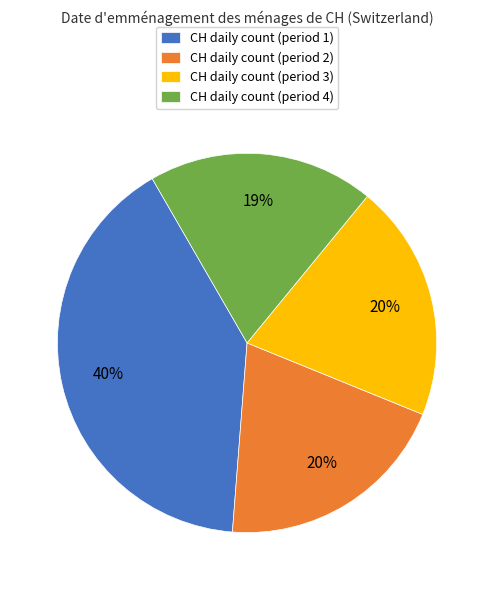

What is the largest slice in the pie chart?

CH daily count (period 1)